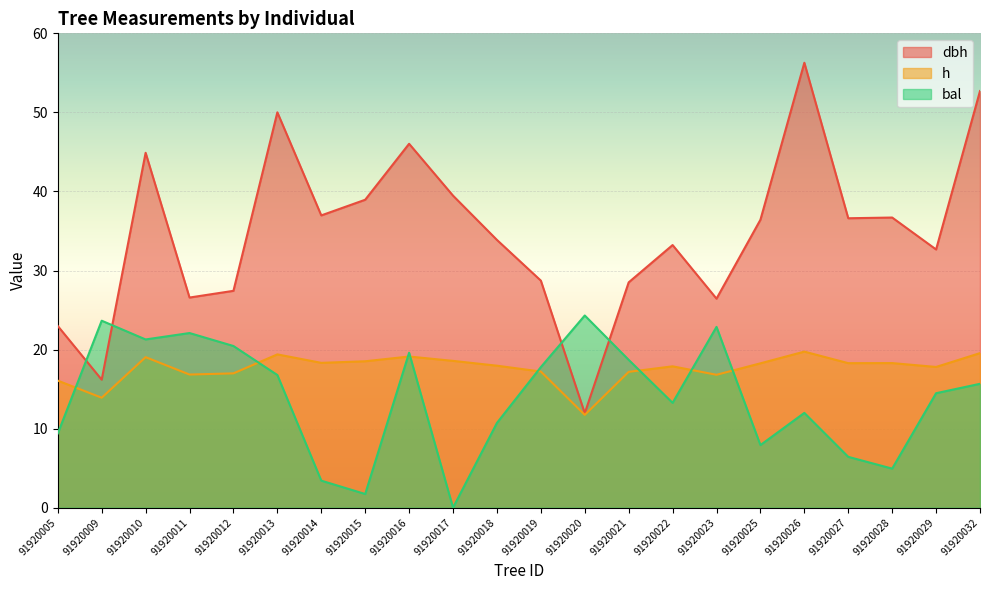

The bal series shows 19.6 at 91920016. True or false?

True